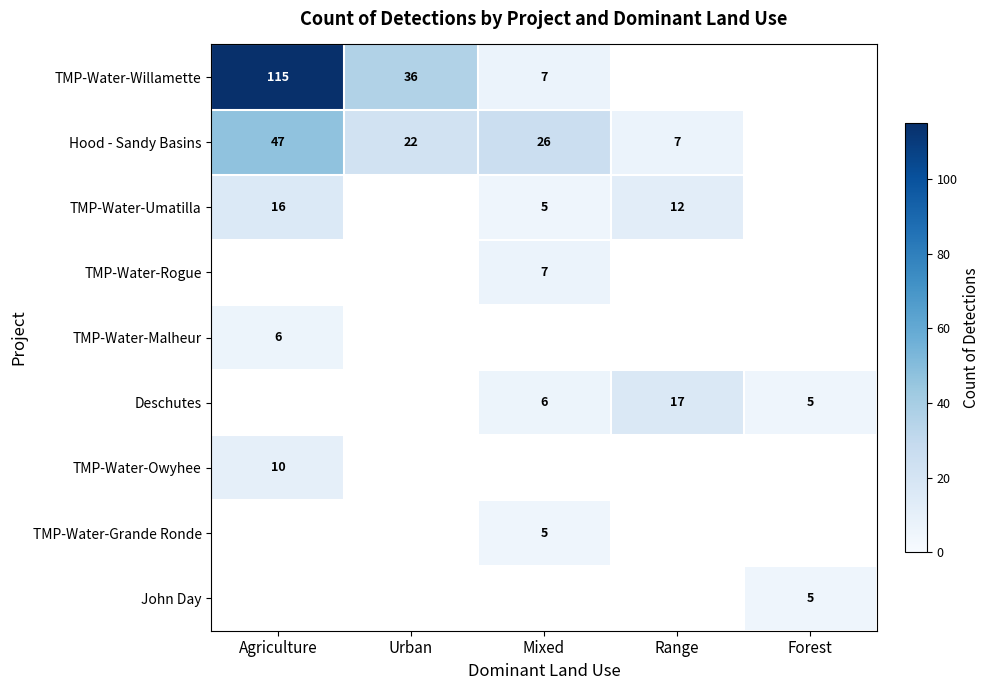

Between Range and Urban, which is larger?

Urban